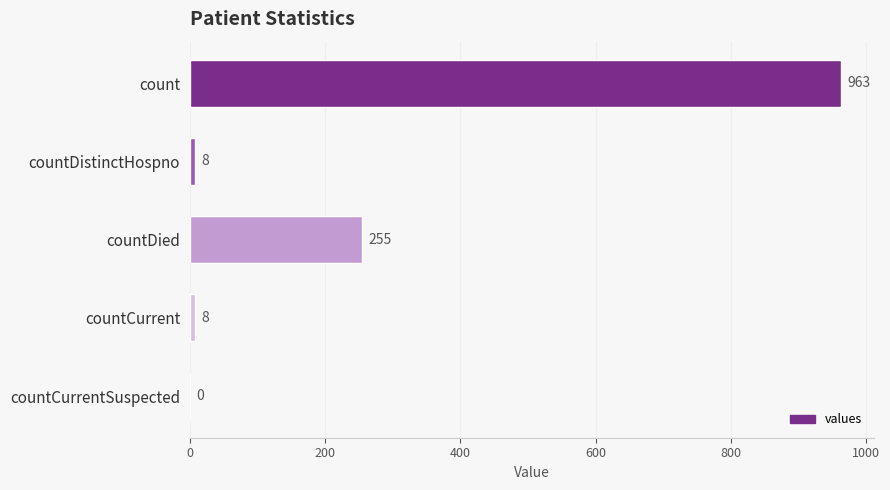

What is the average value?

247